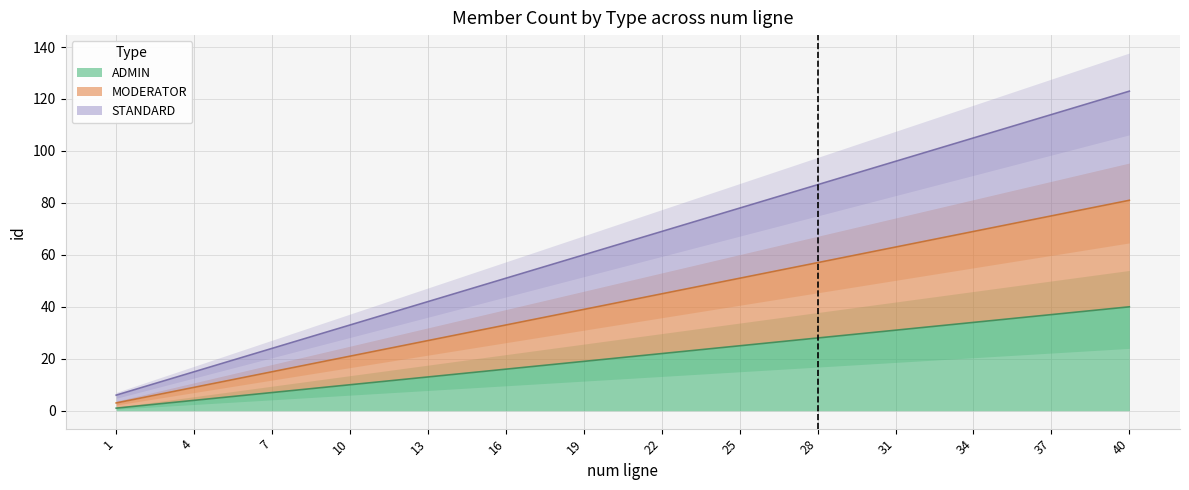

The STANDARD series shows 35 at 7. True or false?

False